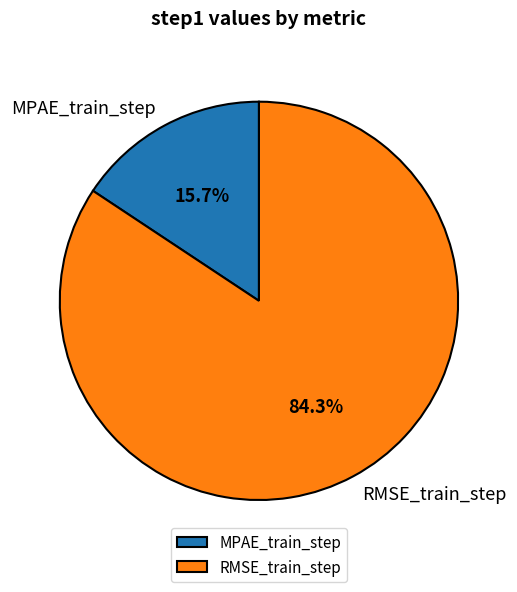

Which has a higher value, RMSE_train_step or MPAE_train_step?

RMSE_train_step